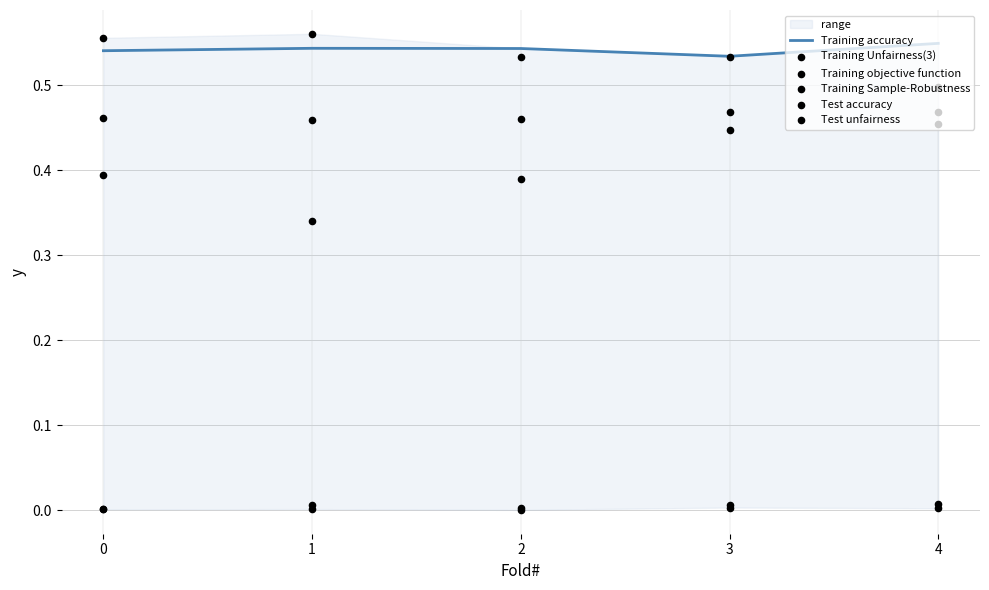

Which series has the largest Y range (max minus min)?

Training Sample-Robustness